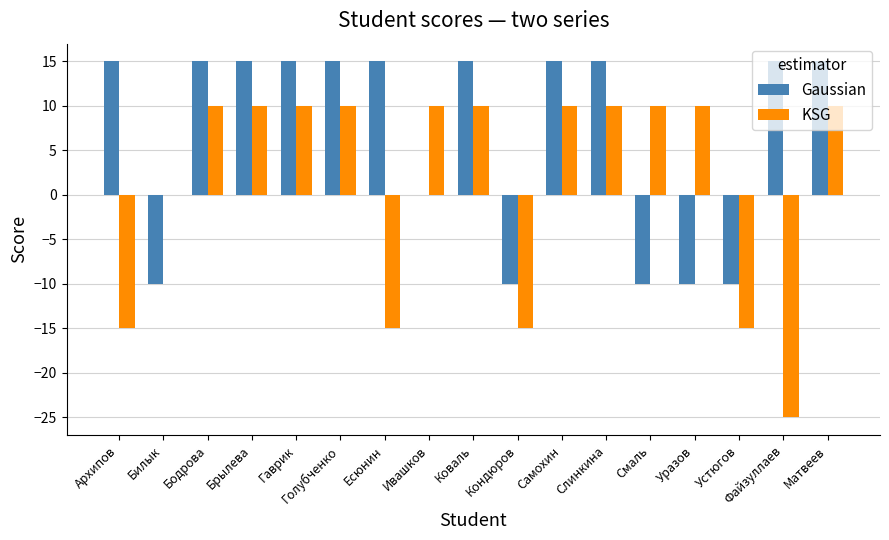

What is the spread (max minus min) of values at Бодрова?

5